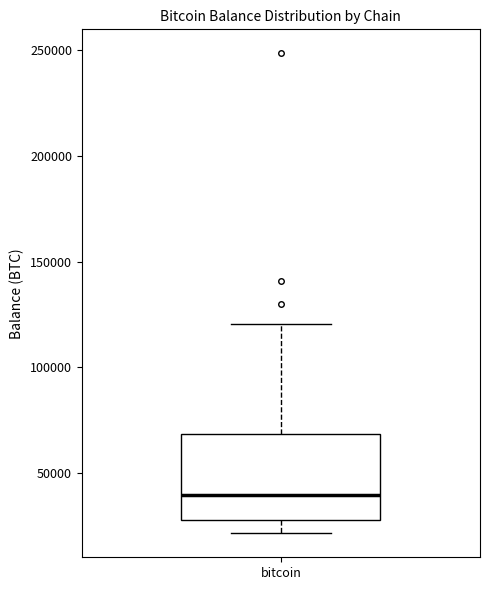

Where is the upper edge of the box for bitcoin on the y-axis? The values are not printed on the chart, so give them approximately, as read against the axis.

70000